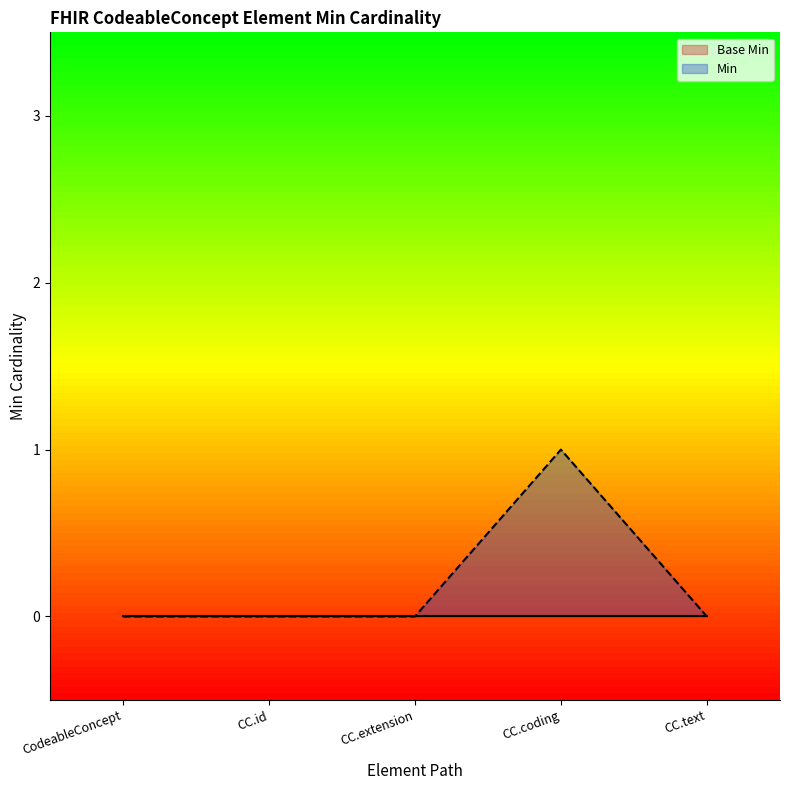

Count the number of data series in this chart.

2